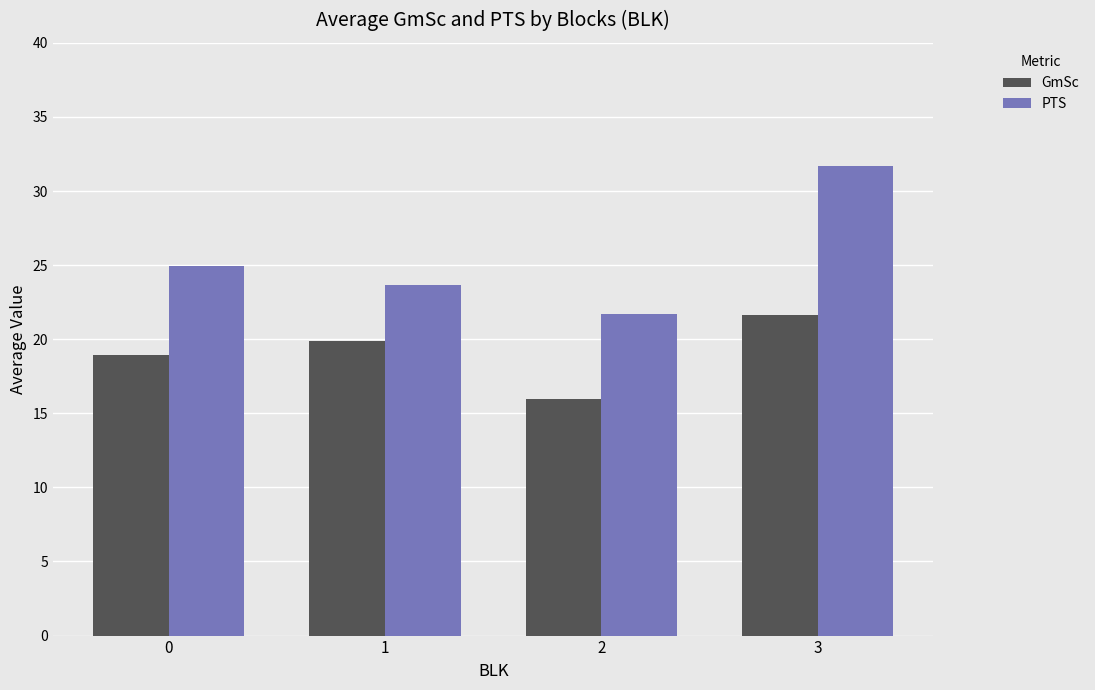

How many series are shown in this chart?

2